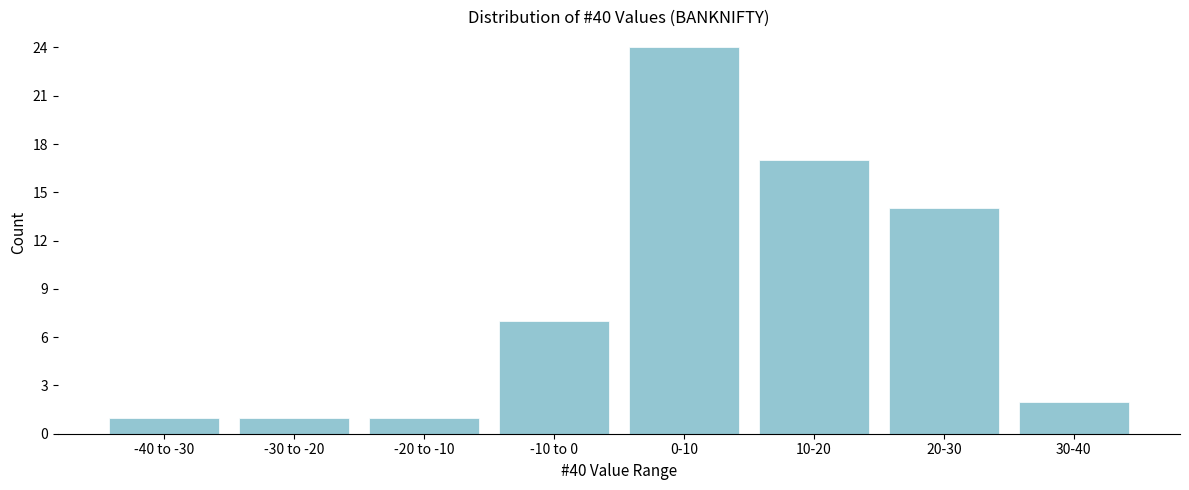

Reading right to left, transcribe all the data shown in this chart.

30-40=2	20-30=14	10-20=17	0-10=24	-10 to 0=7	-20 to -10=1	-30 to -20=1	-40 to -30=1